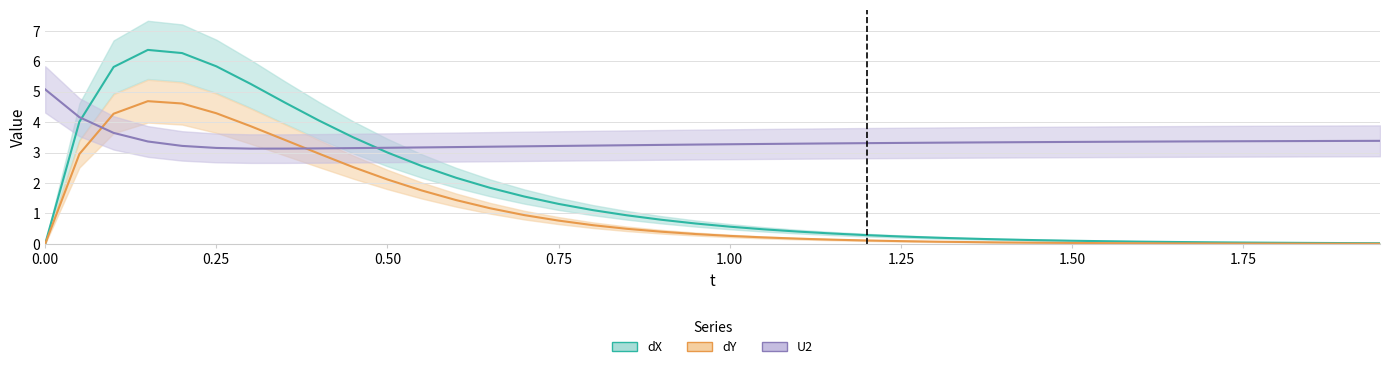

Is it true that dX equals 3.7 at 11?

False